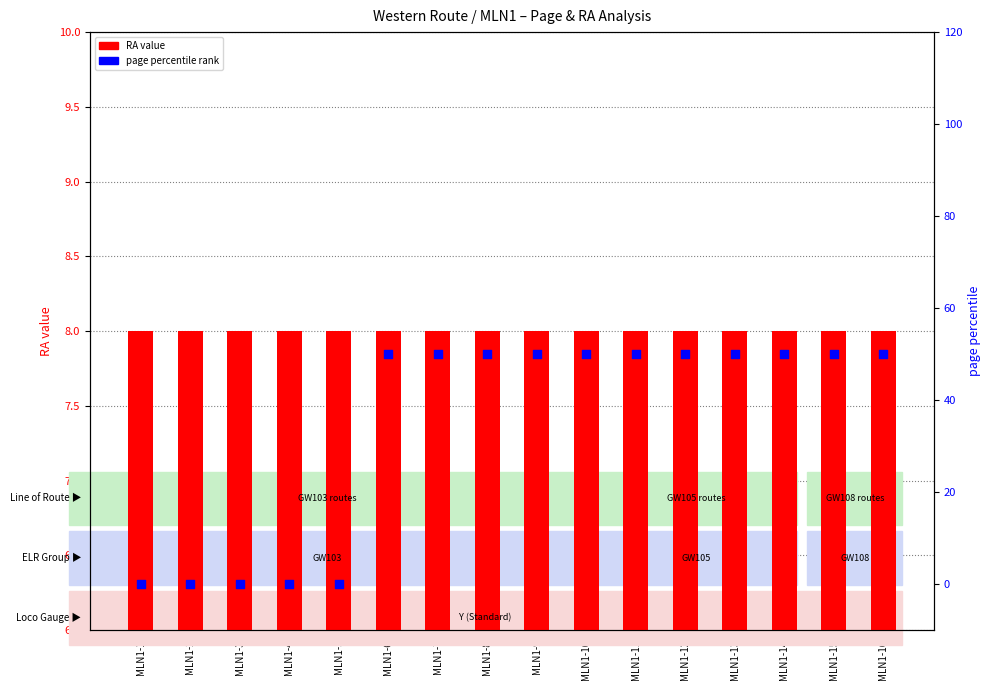

What are all the series names shown in the legend?

RA value, page percentile